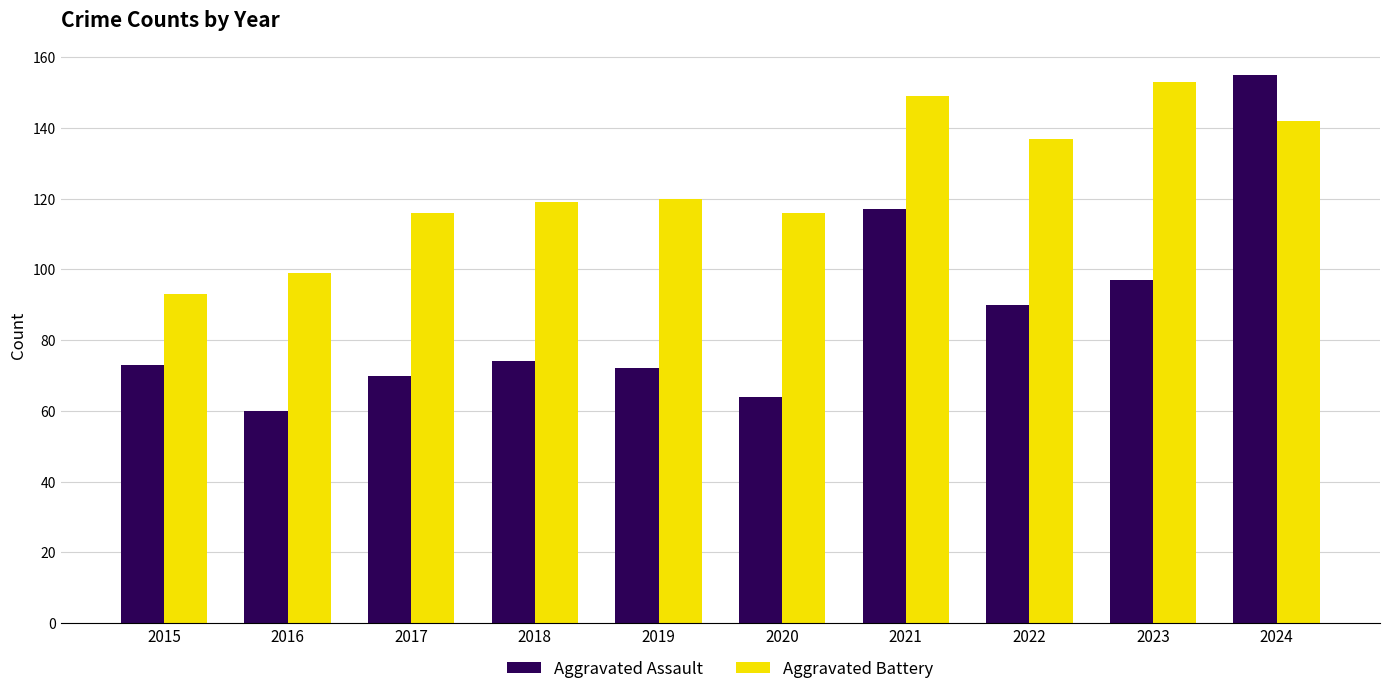

Which series changed the most between 2022 and 2023?

Aggravated Battery